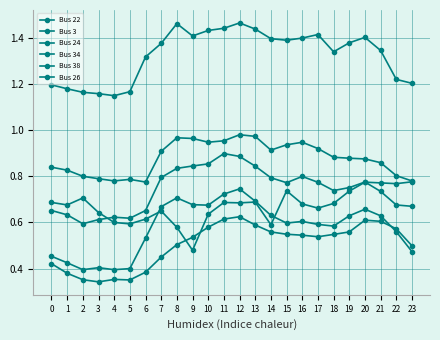

Does the chart have visible grid lines?

Yes